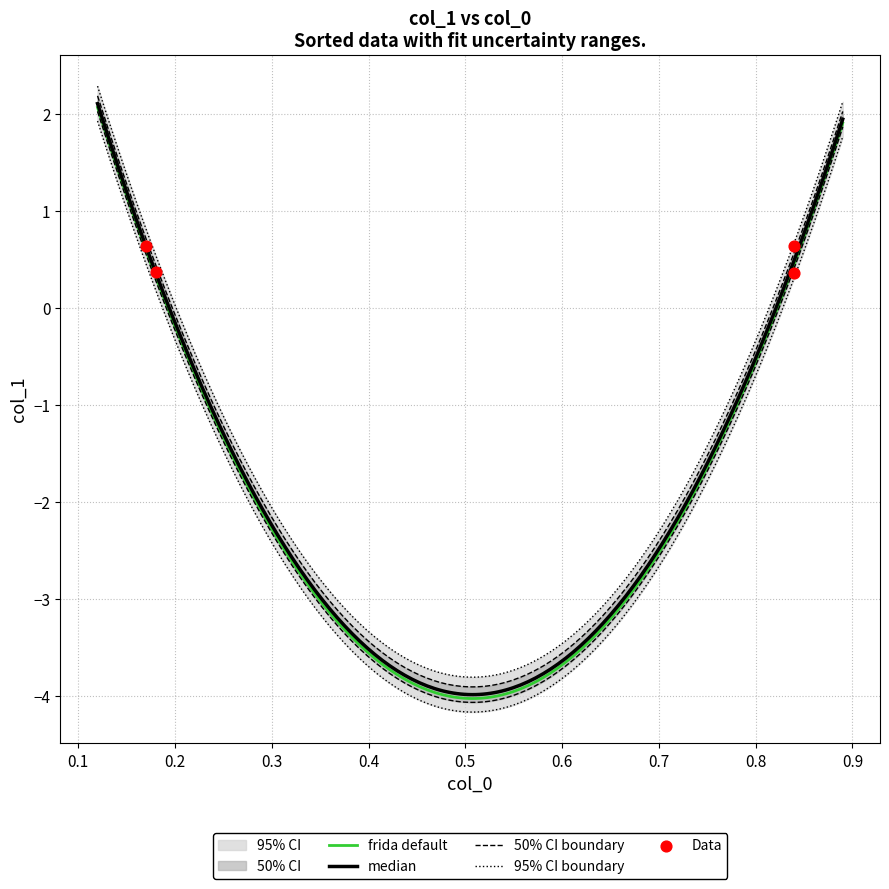

Between 0.17 and 0.18, which is larger?

0.17